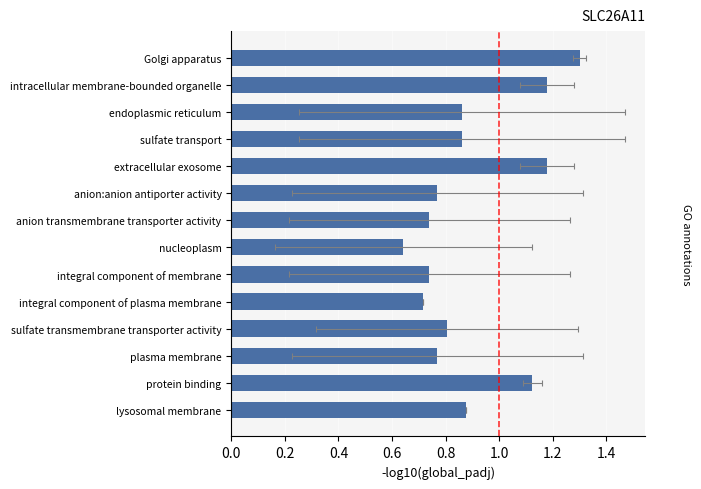

How many bars are there in total?

14